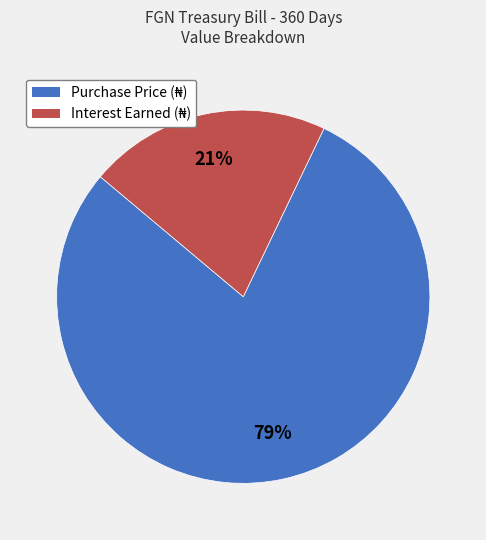

Does any single category account for the majority?

Yes